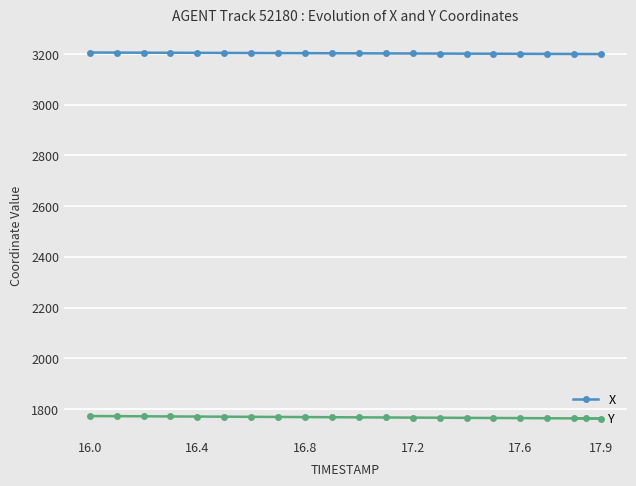

True or false: Y and X intersect in this chart.

False